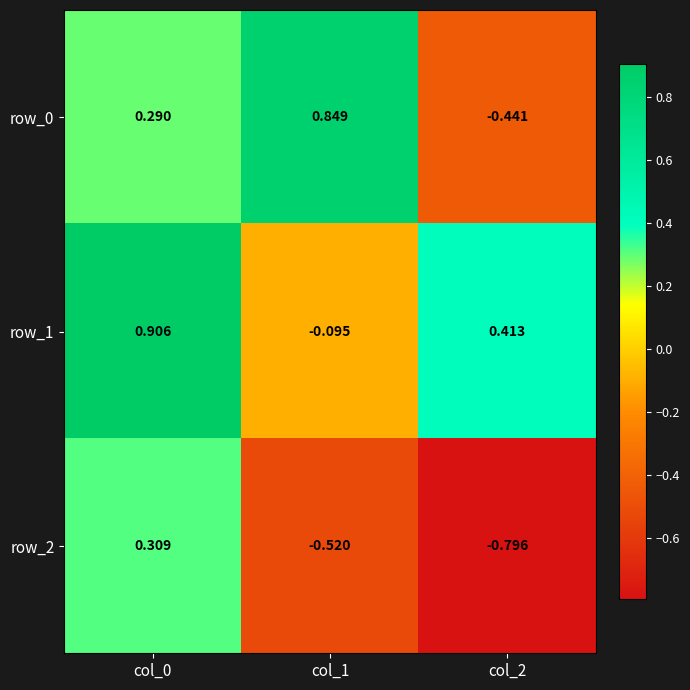

What is the spread (max minus min) of values at col_2?

1.2